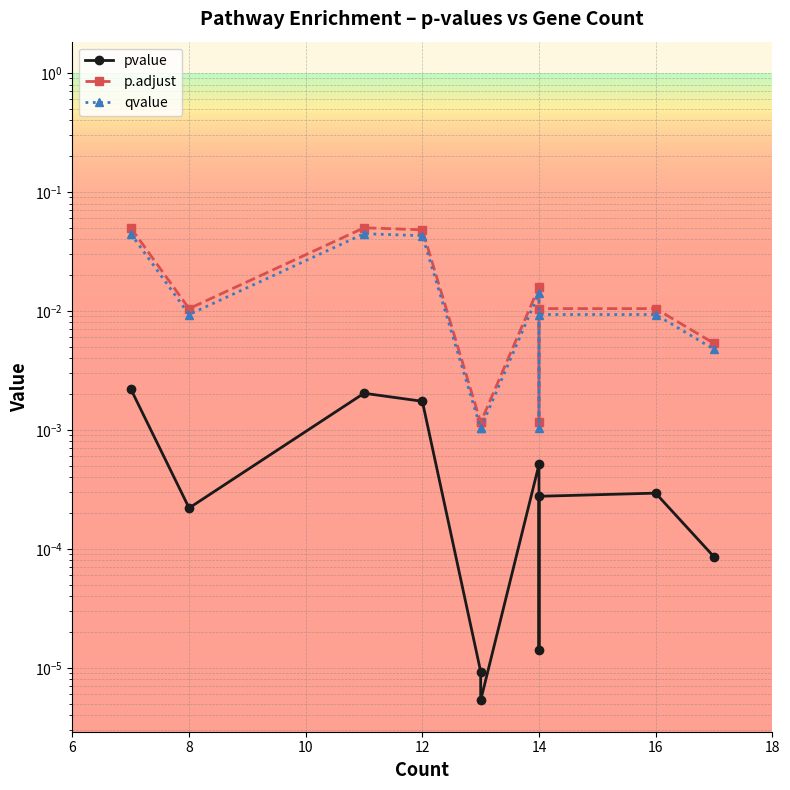

Which series has the widest spread of values?

p.adjust